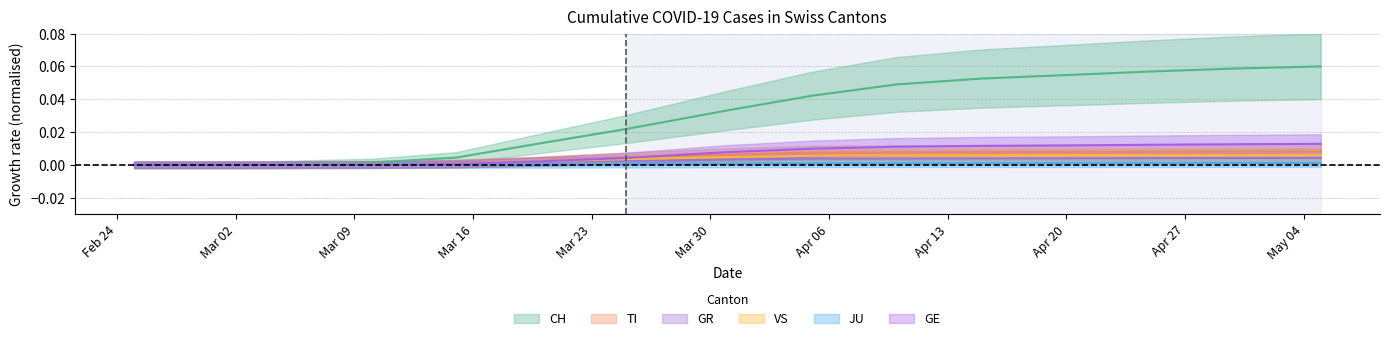

True or false: TI and VS intersect in this chart.

False